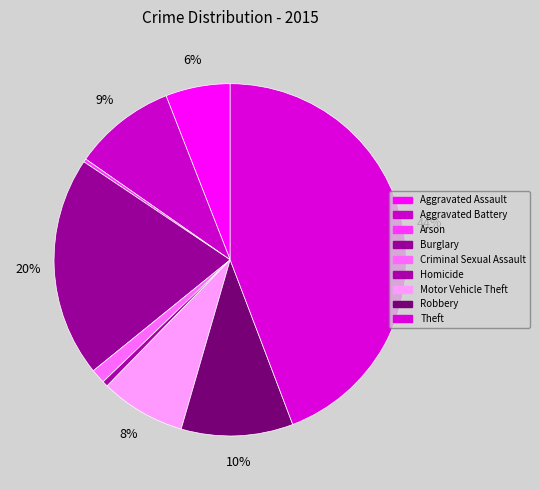

What is the largest slice in the pie chart?

Theft